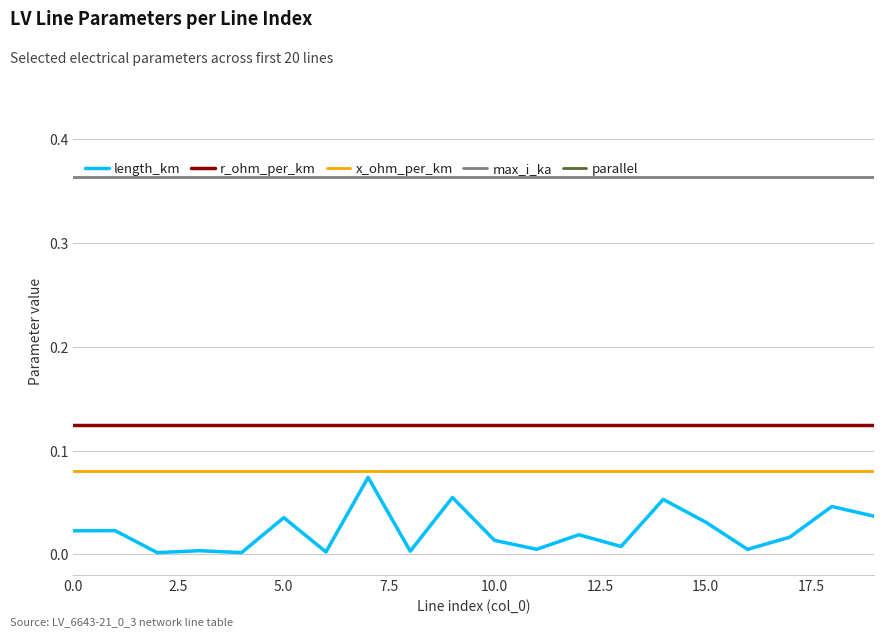

How many lines are shown in the chart?

5